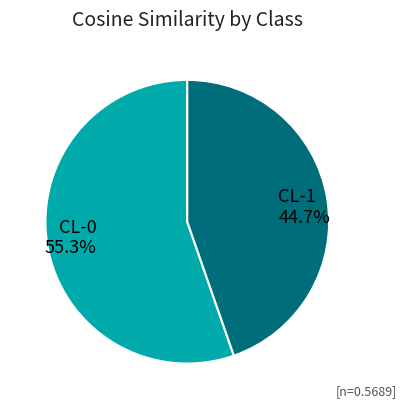

Which has a higher value, CL-1 or CL-0?

CL-0